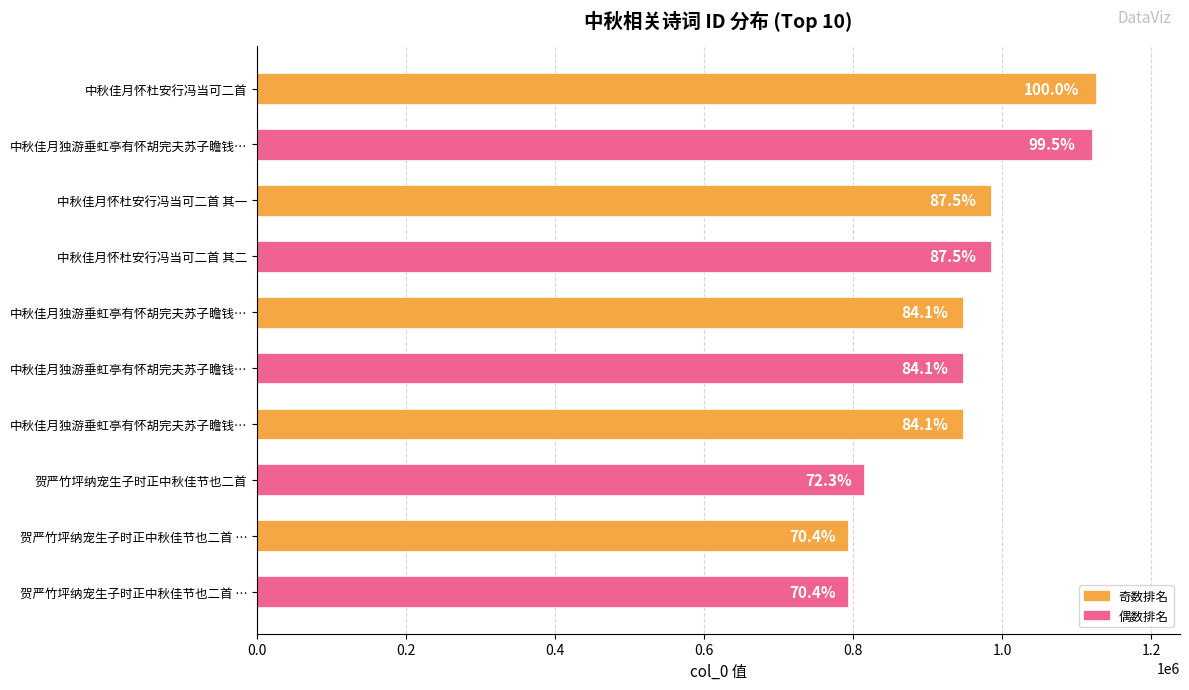

Does the chart contain any negative values?

No